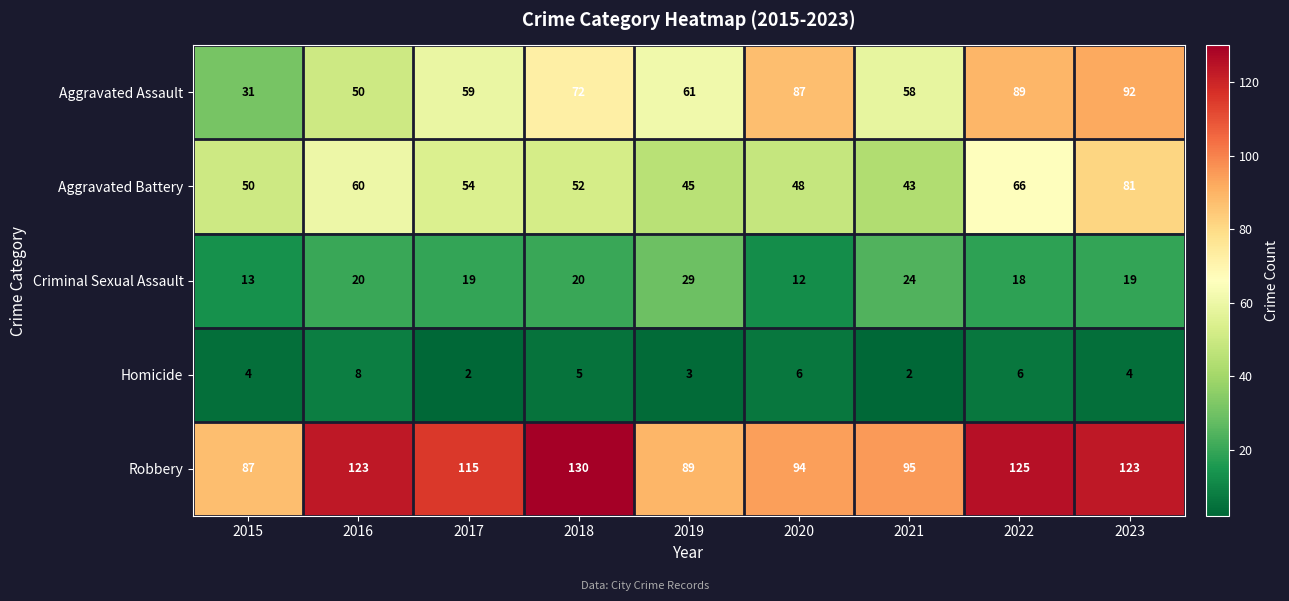

Which series has the largest range (max minus min)?

Aggravated Assault